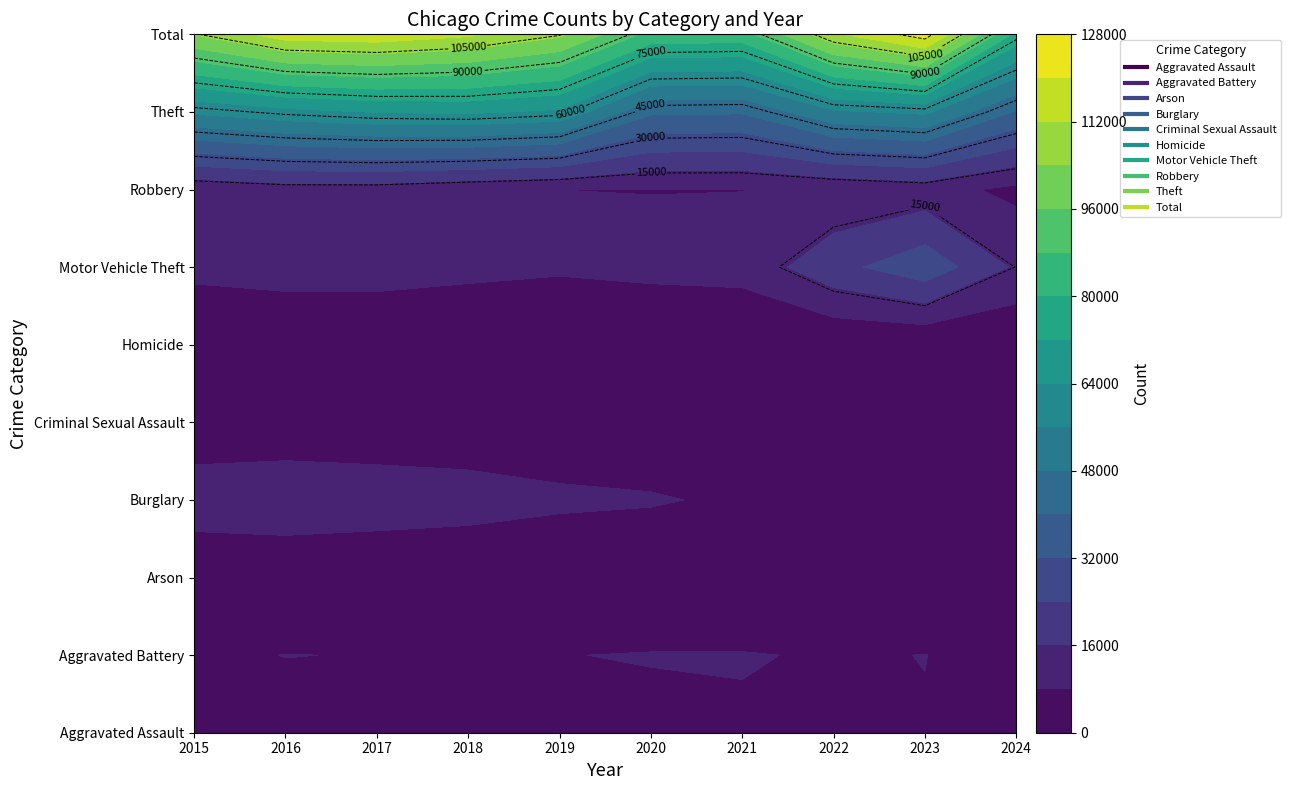

Where does the Robbery series first go above 9638?

2016